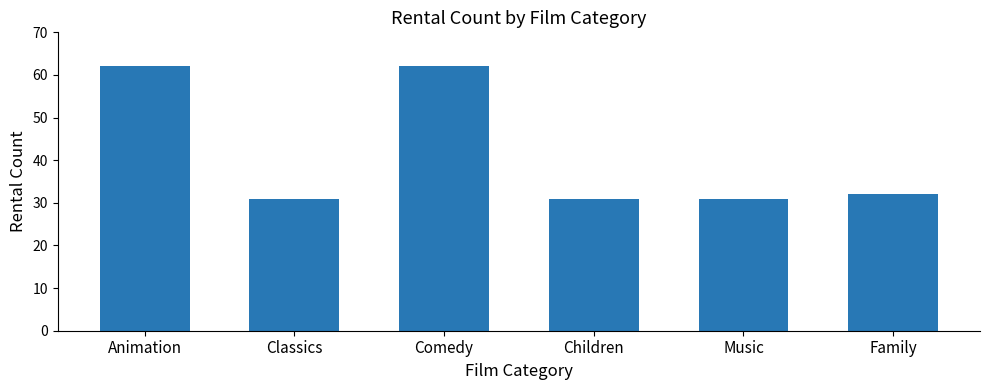

Reading left to right, transcribe all the data shown in this chart.

Animation=62	Classics=31	Comedy=62	Children=31	Music=31	Family=32